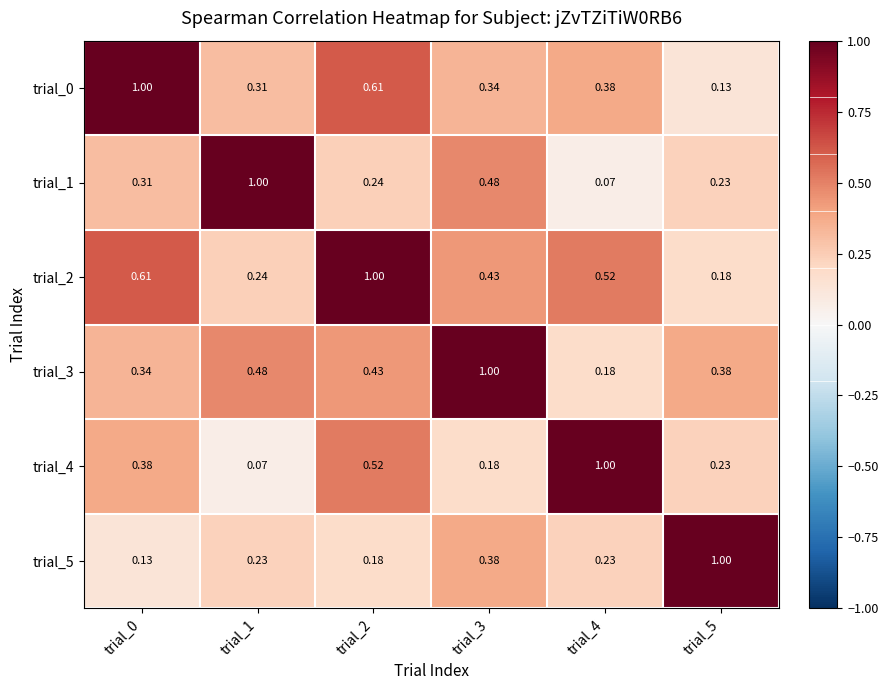

How many series are shown in this chart?

6